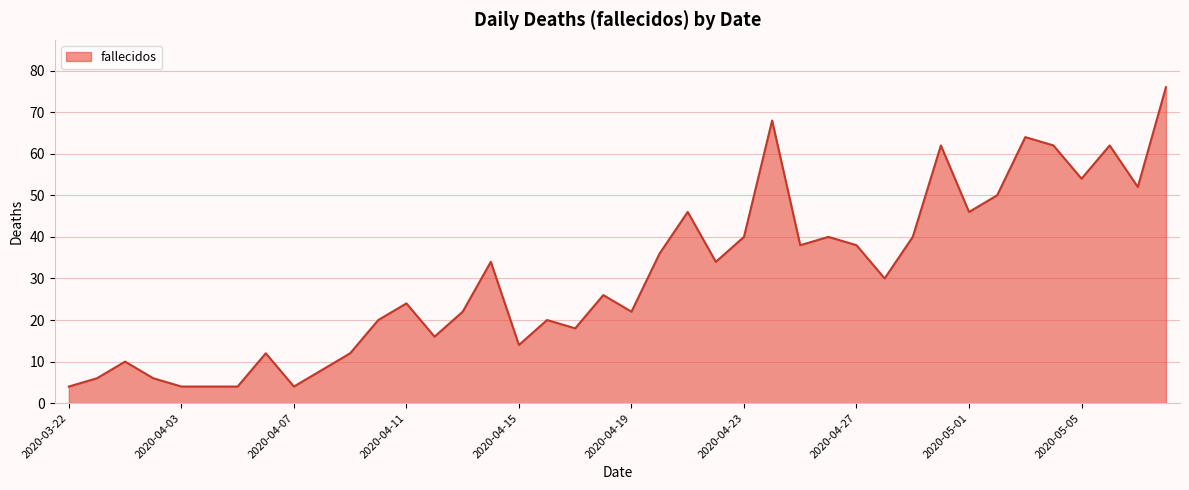

What is the difference between the maximum and minimum values?

72